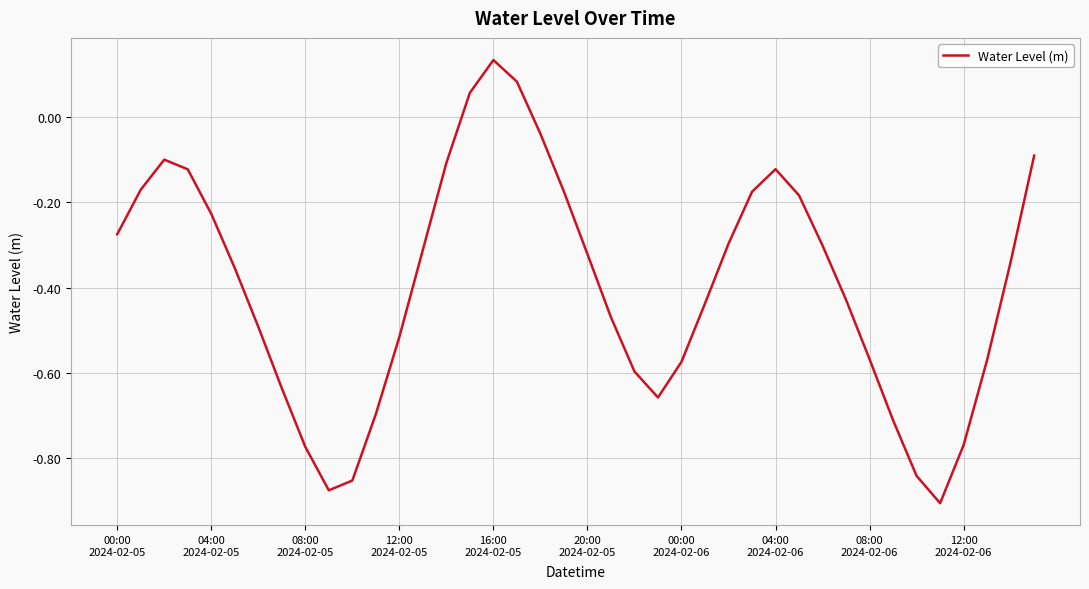

What is the difference between the maximum and minimum values?

1.0